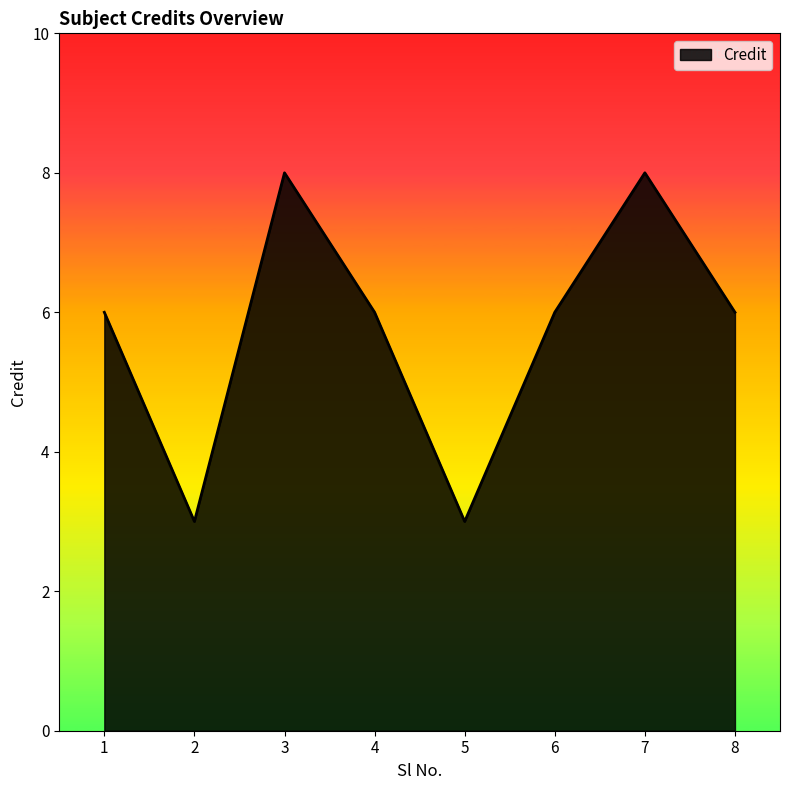

What is the minimum value shown in the chart?

3